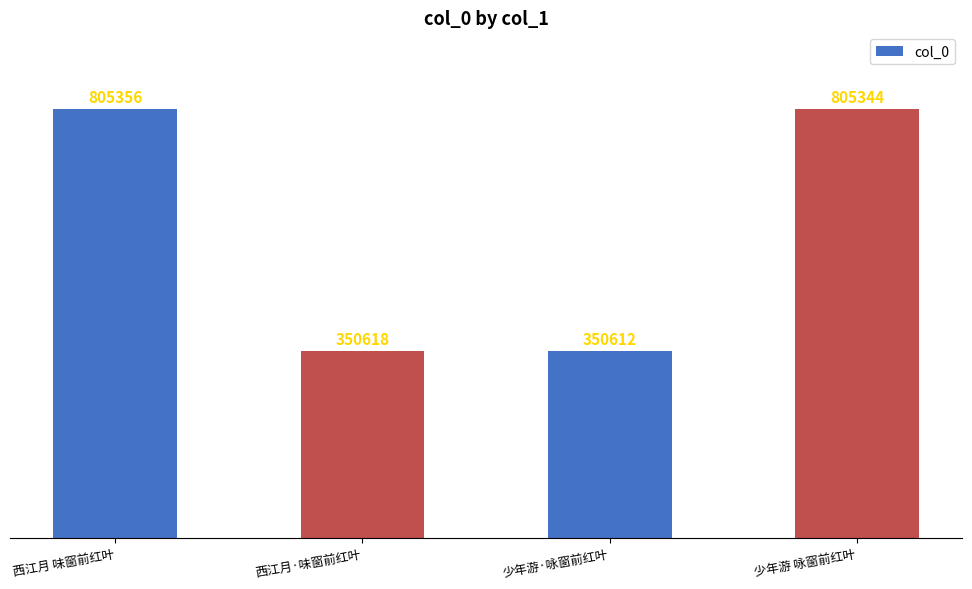

Which category has the lowest value across all series?

少年游·咏窗前红叶